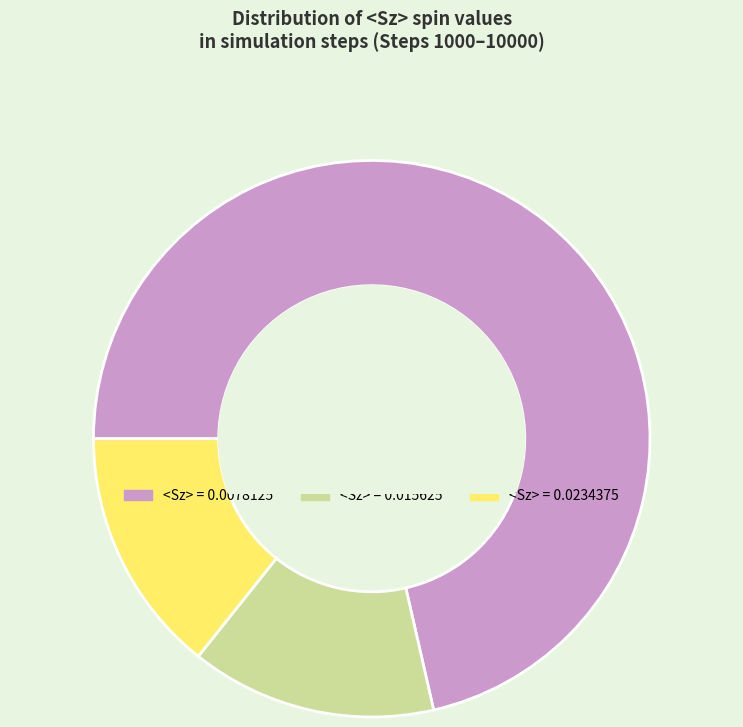

Is there any slice that represents more than half of the pie?

Yes